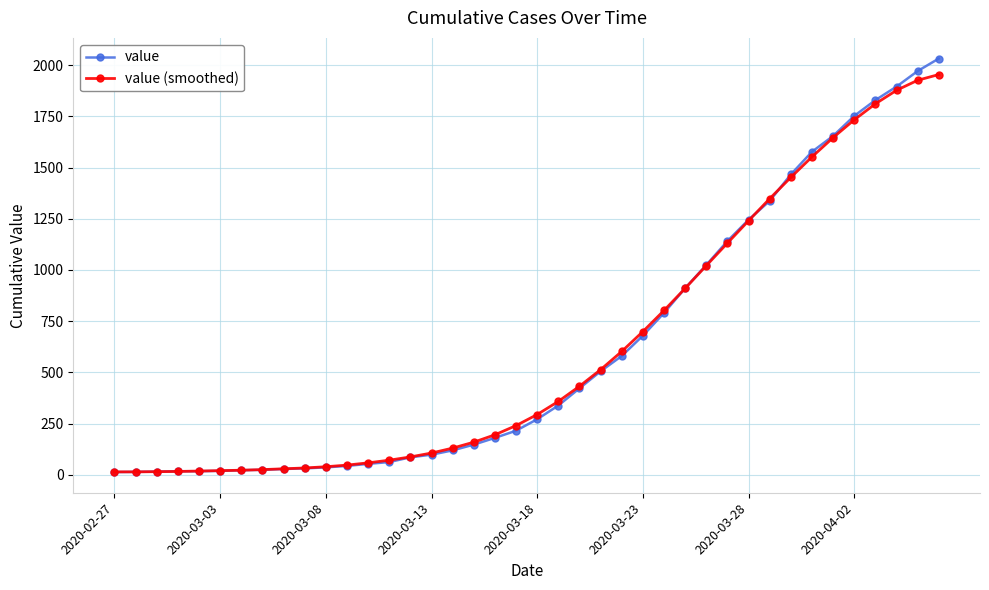

What is the greatest value displayed?

2032